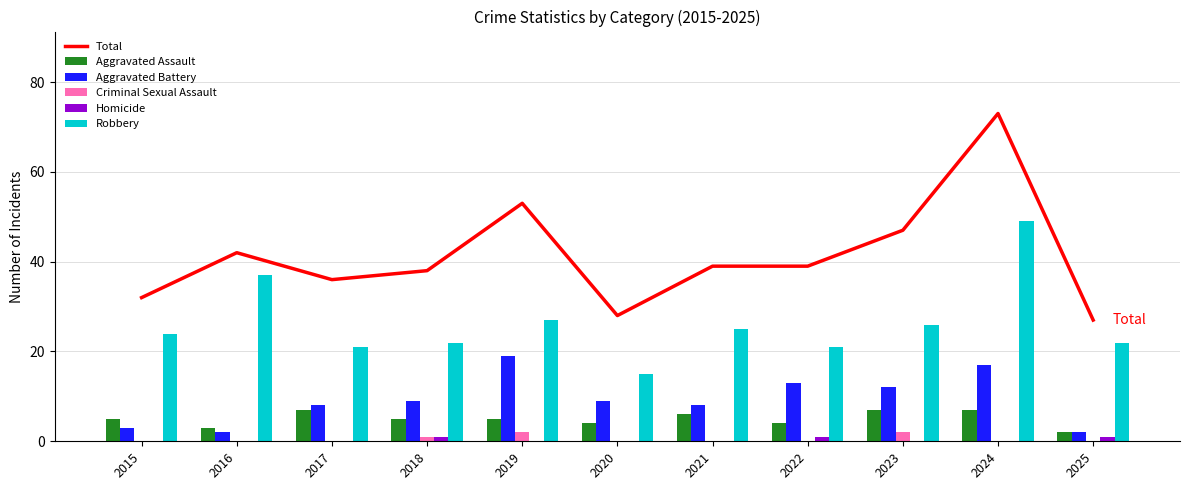

What is the sum of the Aggravated Battery values at 2017 and 2015?

11